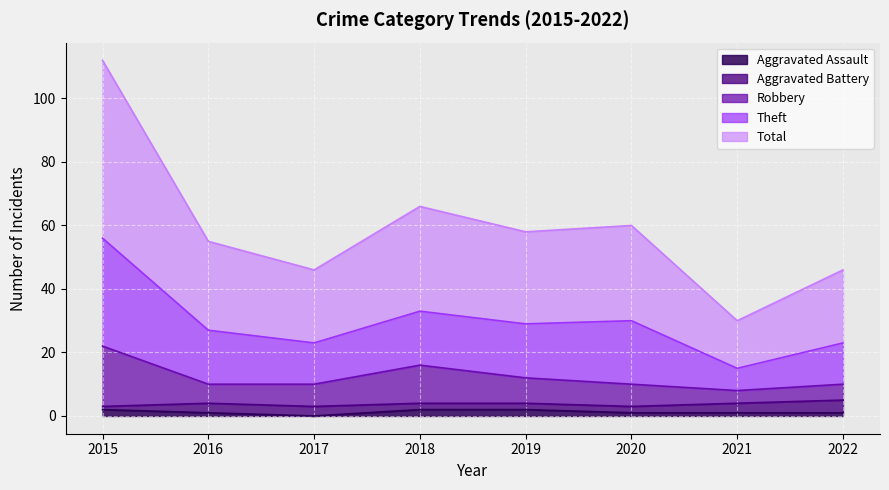

Is it true that Aggravated Assault equals 2 at 2018?

True